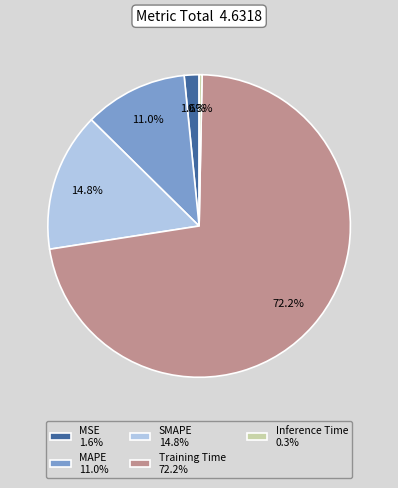

The Training Time slice represents 72% of the pie. True or false?

True